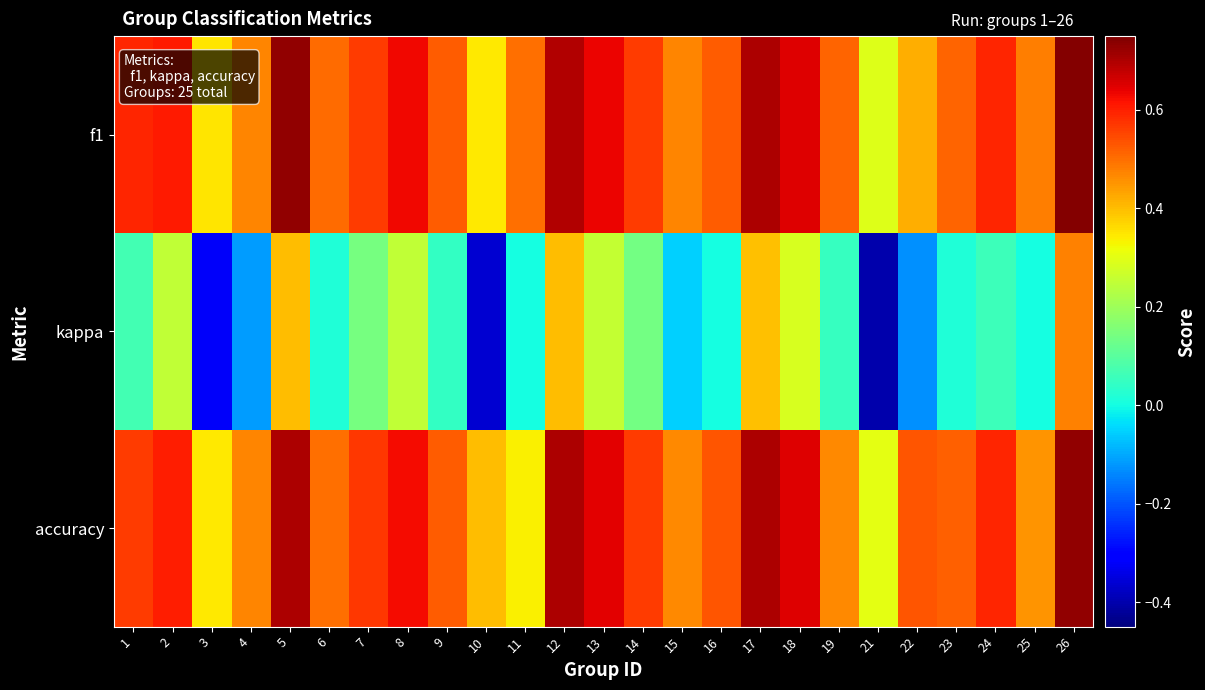

At which category is the sum across all series the highest?

26